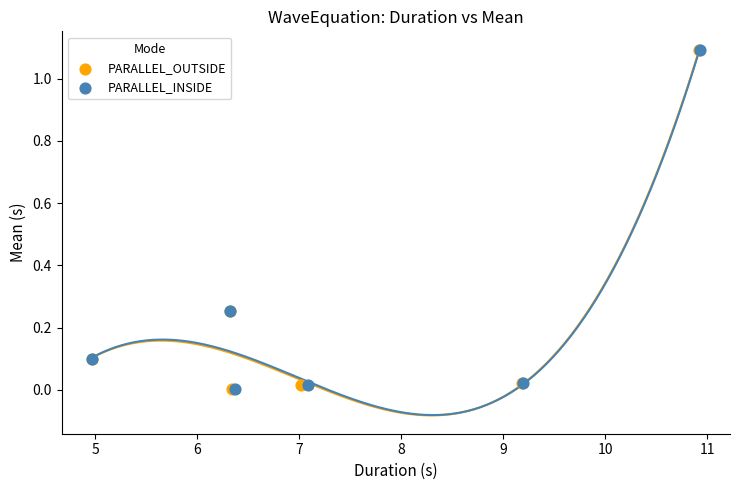

Which series has the largest Y range (max minus min)?

PARALLEL_INSIDE